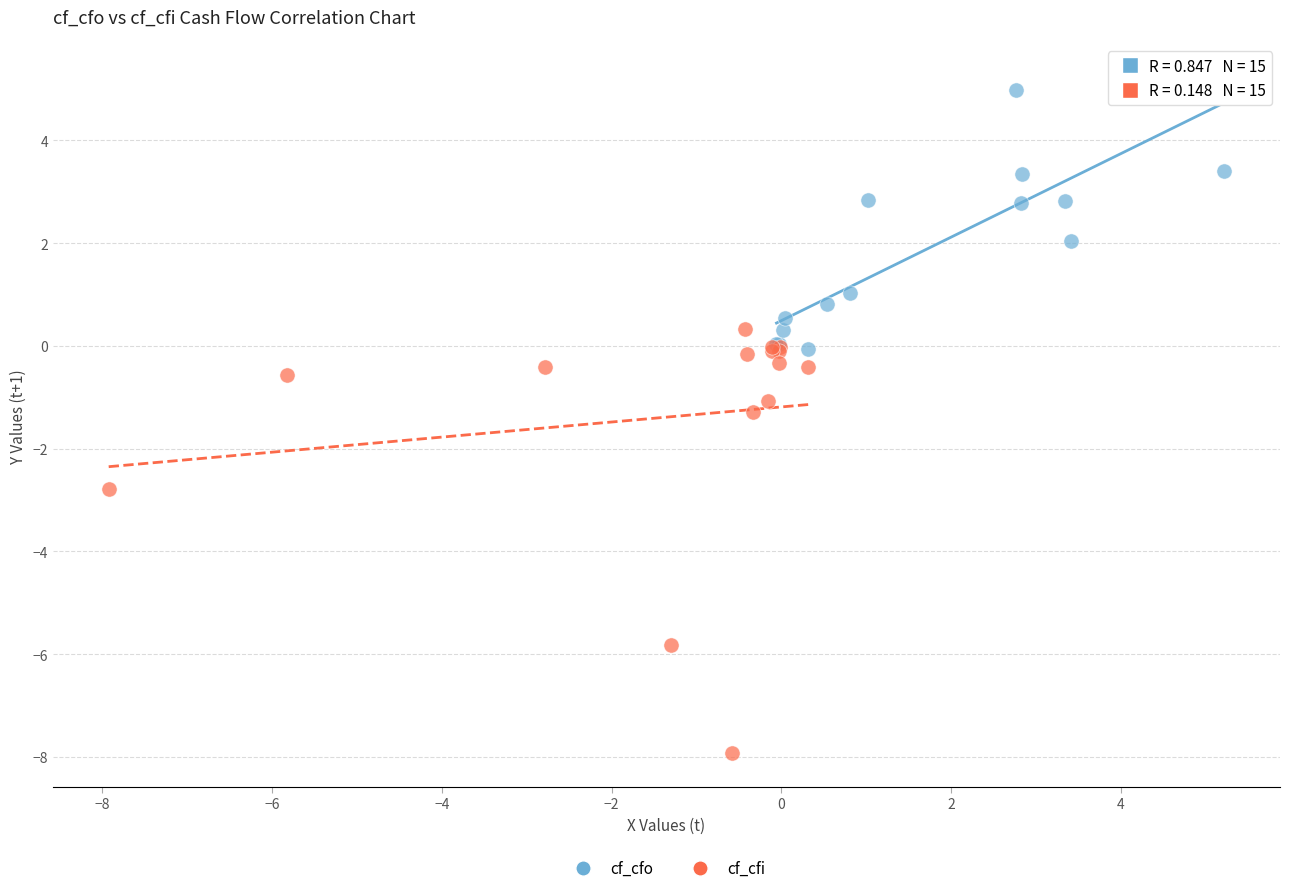

What are all the series names shown in the legend?

cf_cfo, cf_cfi